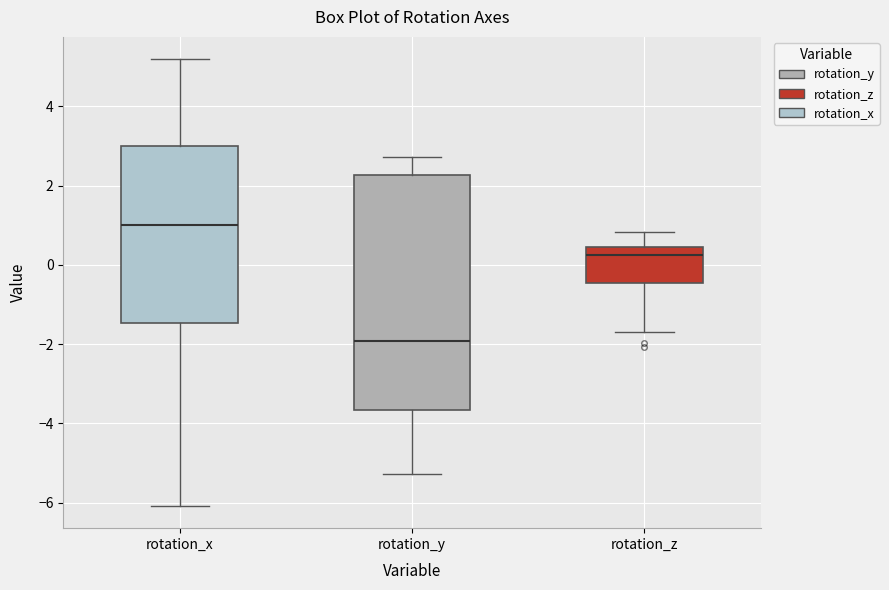

Which box is the tallest, from its lower edge to its upper edge?

rotation_y